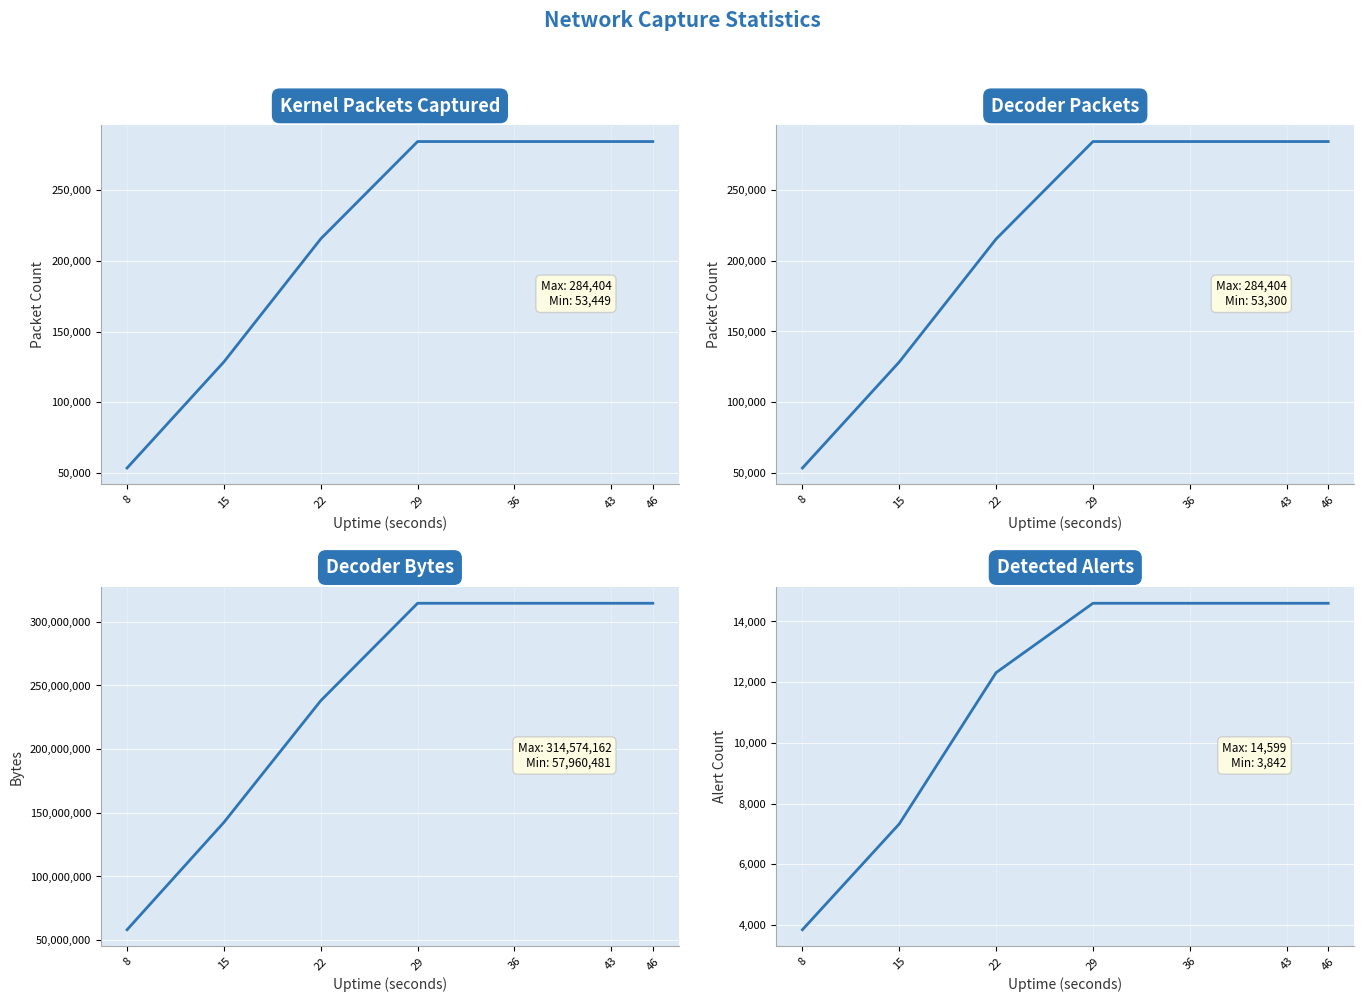

What is the difference between the second highest and minimum values in the decoder.bytes series?

256613681